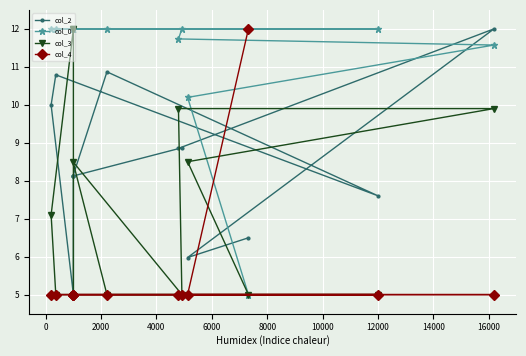

How many times do col_0 and col_4 cross each other?

1